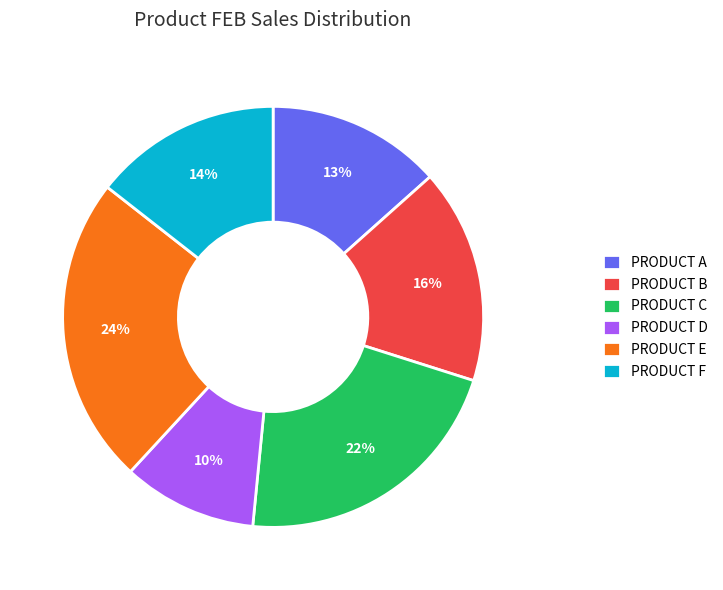

What is the largest slice in the pie chart?

PRODUCT E